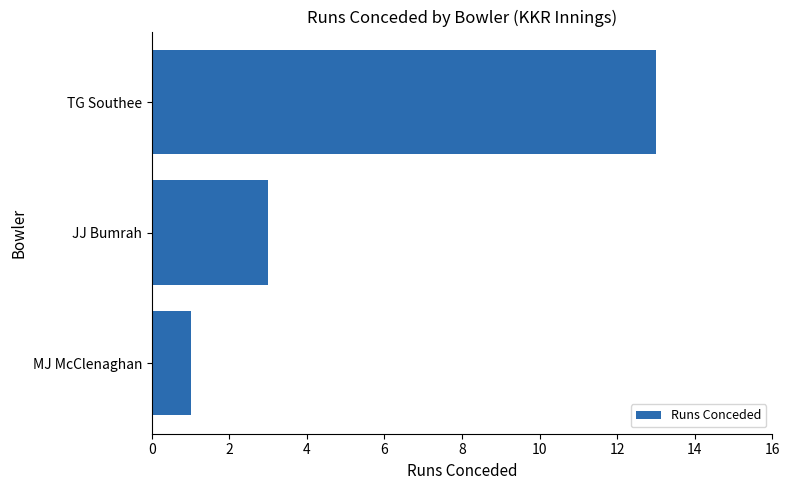

The chart shows a value of 3 at JJ Bumrah. True or false?

True